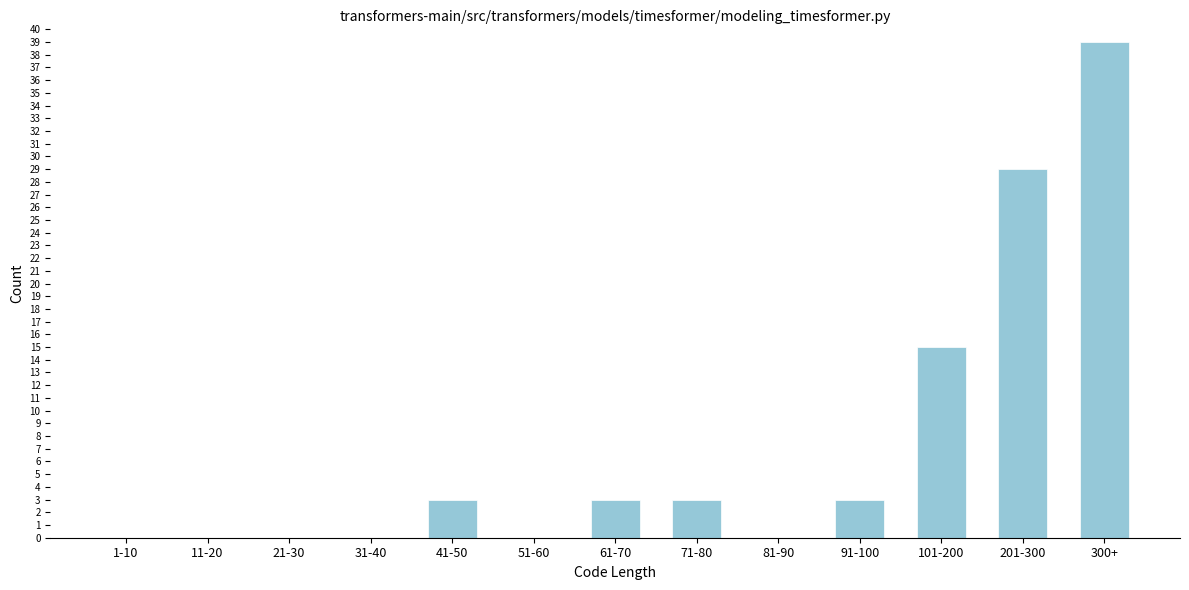

Reading left to right, what are all the values shown in this chart?

1-10=0	11-20=0	21-30=0	31-40=0	41-50=3	51-60=0	61-70=3	71-80=3	81-90=0	91-100=3	101-200=15	201-300=29	300+=39